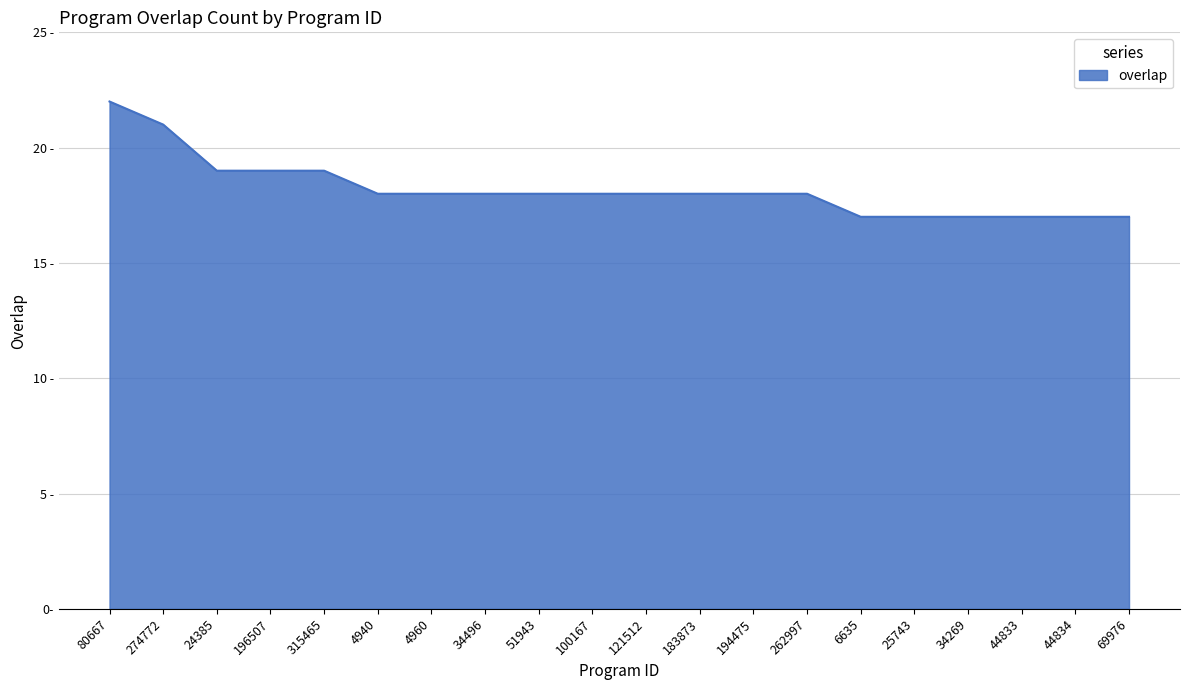

Is this an area chart (filled region under the line)?

Yes